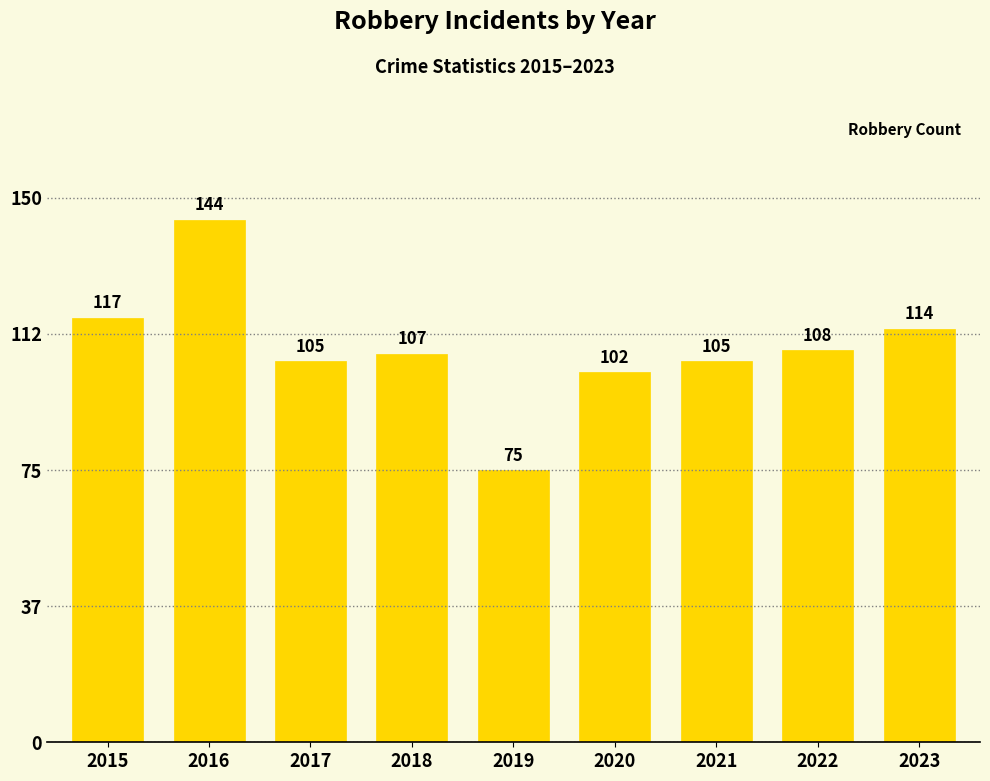

How many bars are there in total?

9